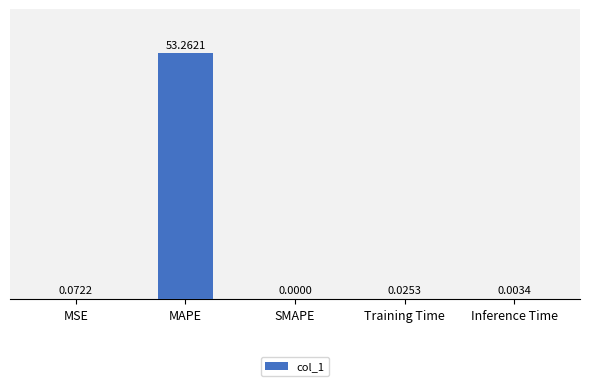

At which label is the value closest to 26?

MSE